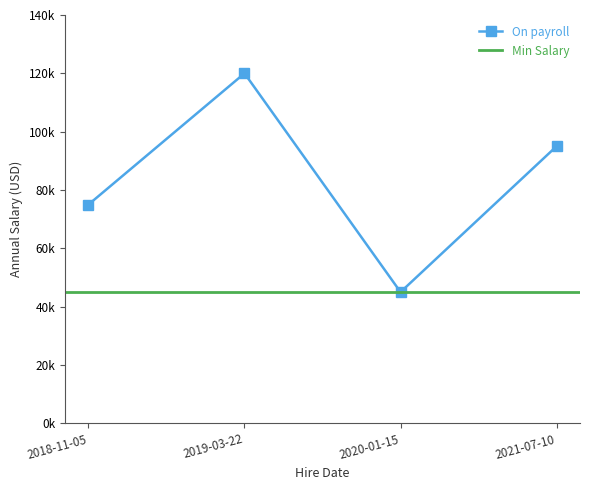

Where does the data first go above 95000?

2019-03-22